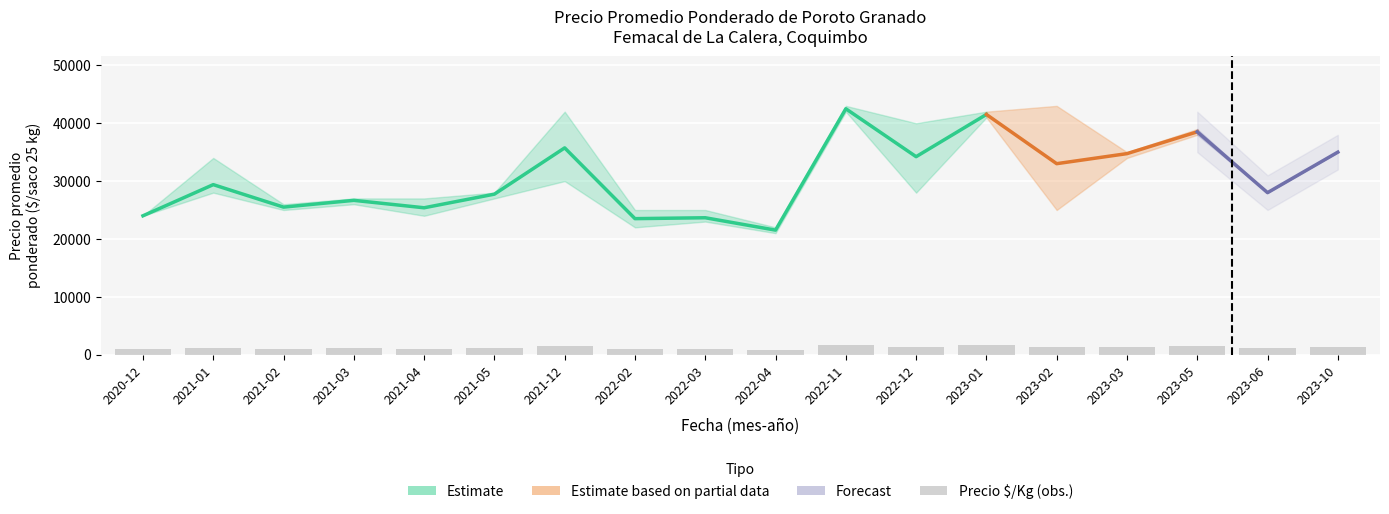

At which label is Precio promedio ponderado closest to 32010?

2023-02